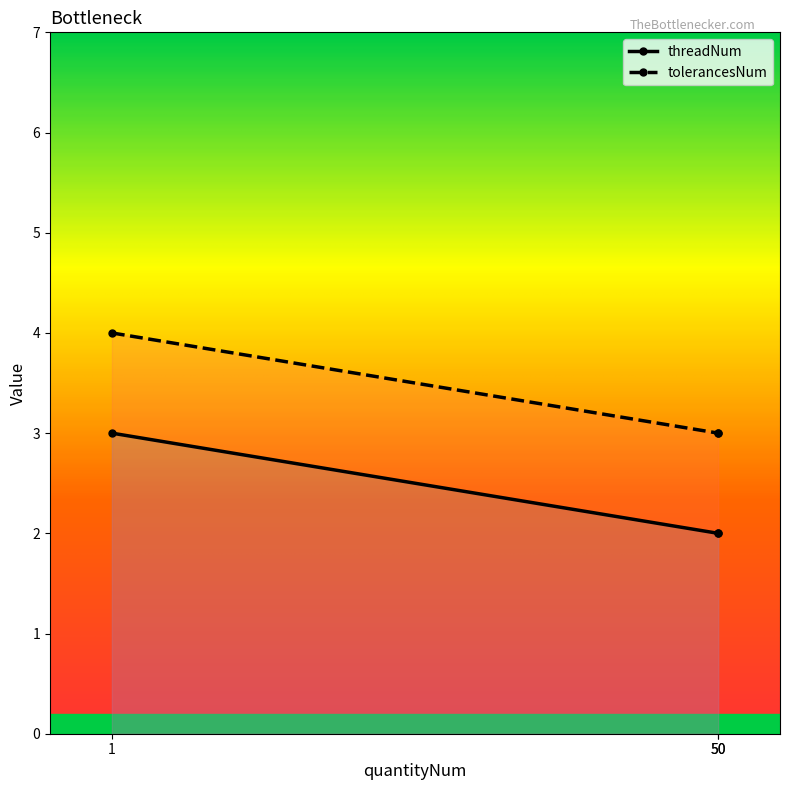

Which label corresponds to the largest value in the chart?

1